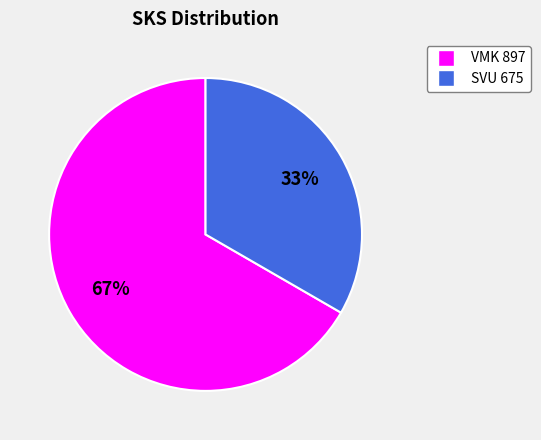

To the nearest percent, what is the average slice percentage?

50%